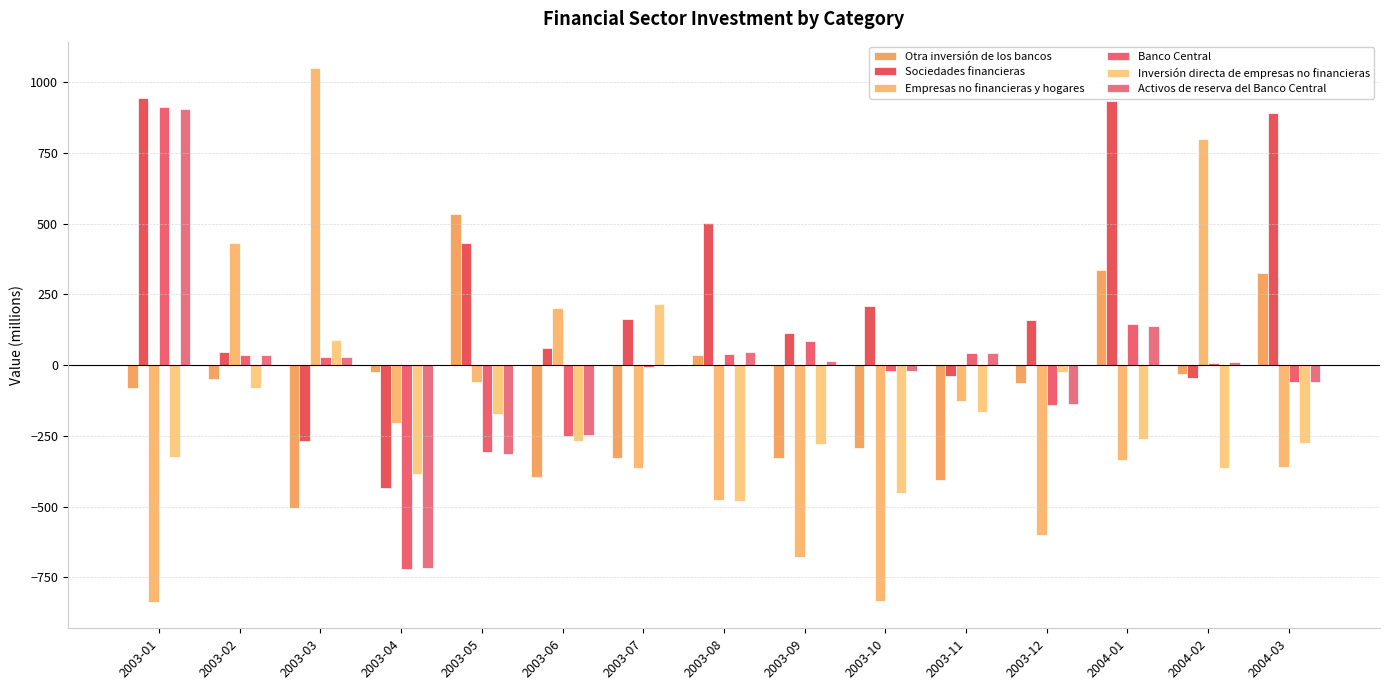

Is the value of Inversión directa de empresas no financieras at 2003-06 greater than the value of Banco Central at 2003-06?

No